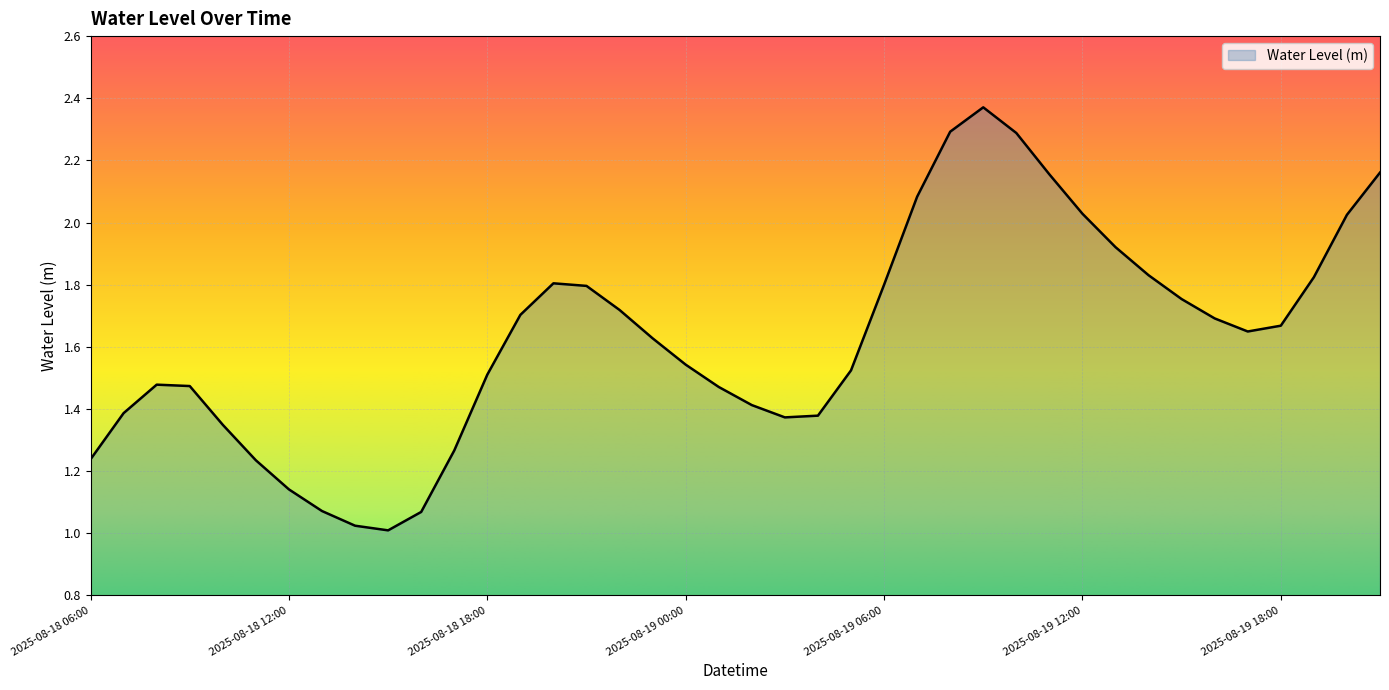

Which category has the lowest value across all series?

2025-08-18 15:00